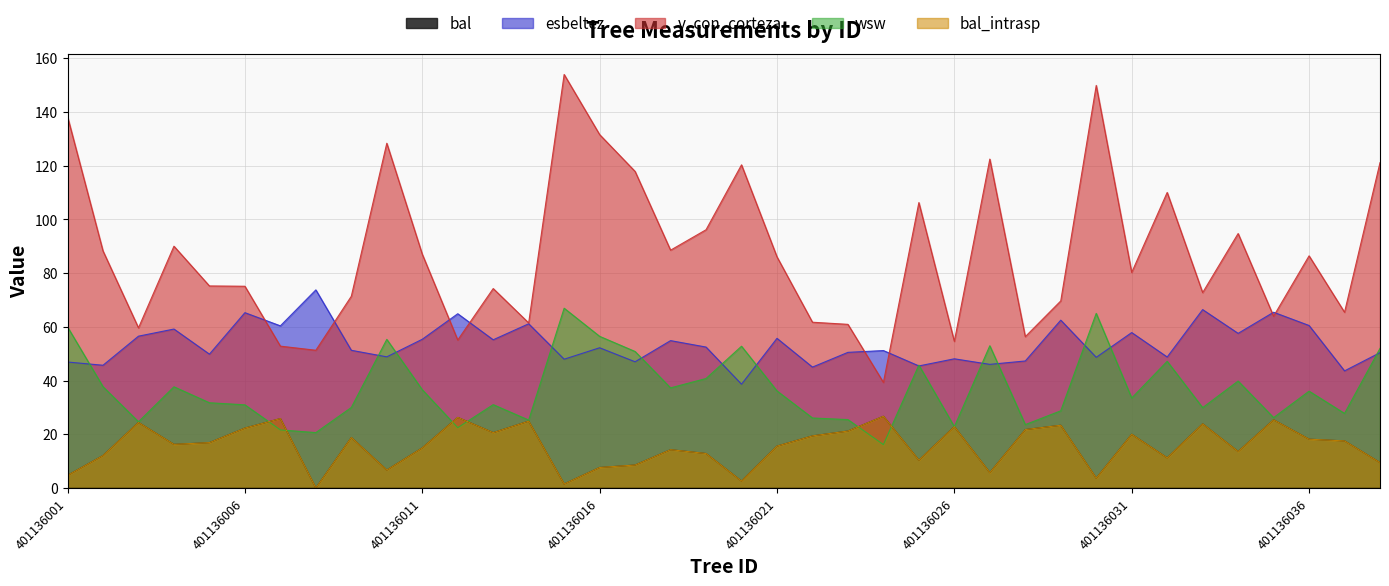

At which category is the sum across all series the highest?

401136015